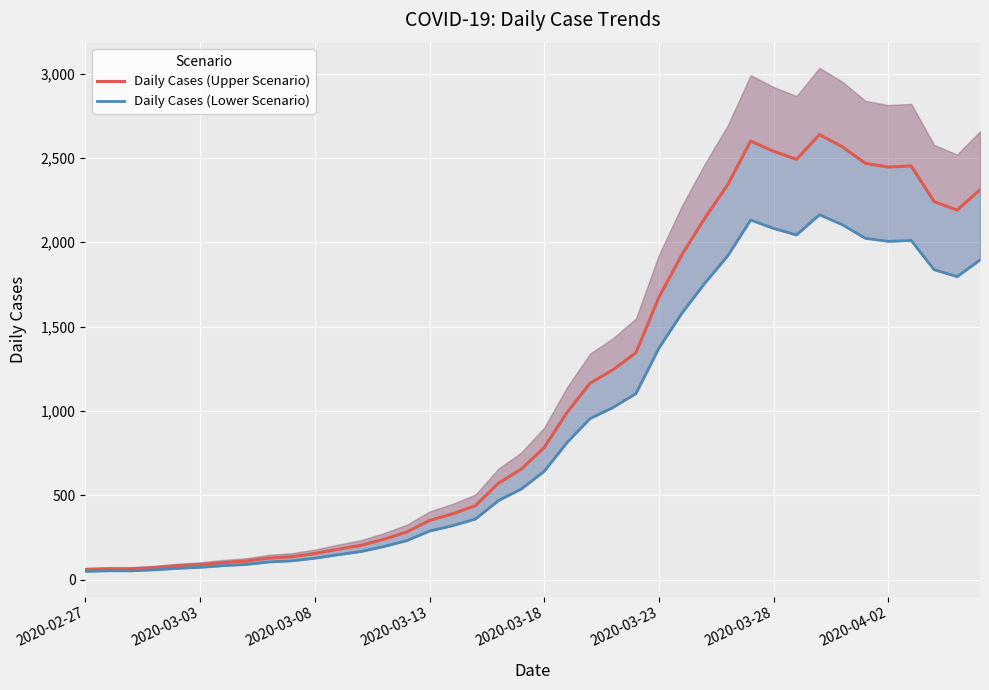

True or false: Daily Cases (Lower Scenario) has a value of 2194.9 at 2020-03-23.

False